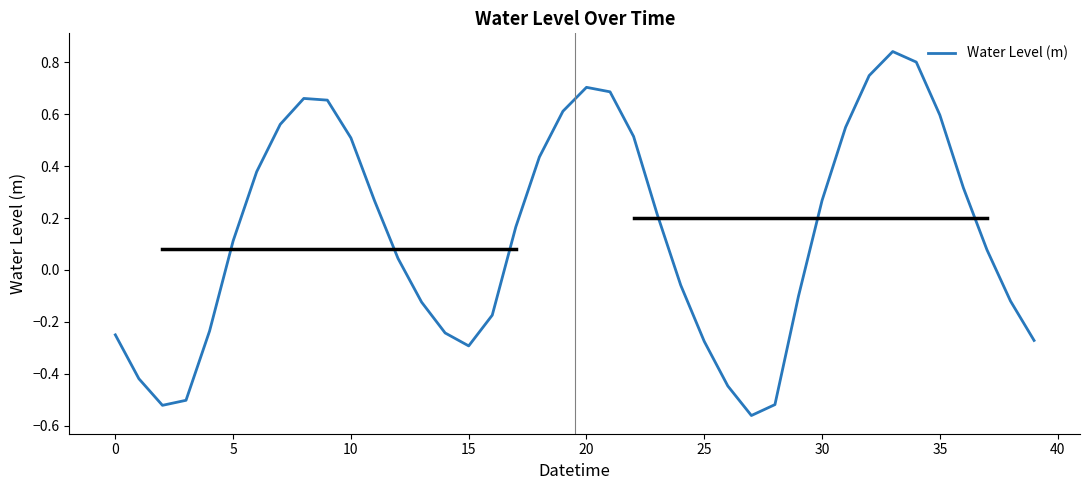

What is the difference between the maximum and minimum values?

1.4